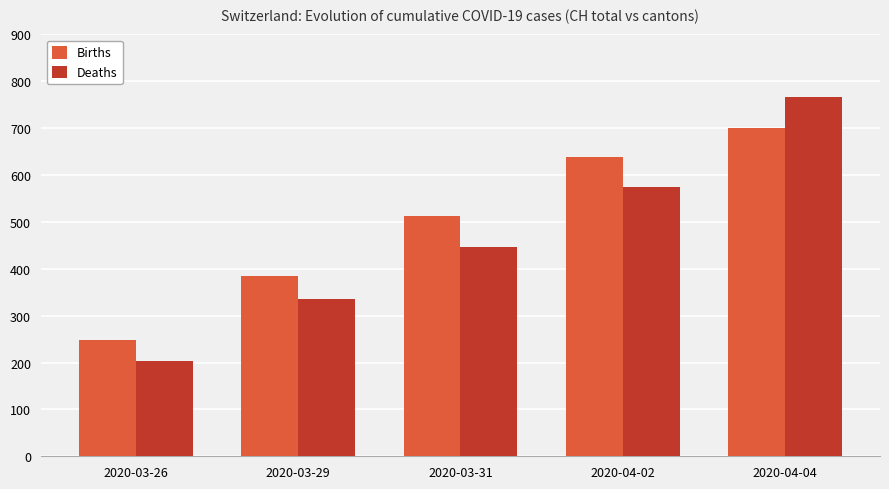

Read the Deaths value at 2020-03-31, to the nearest 50.

450